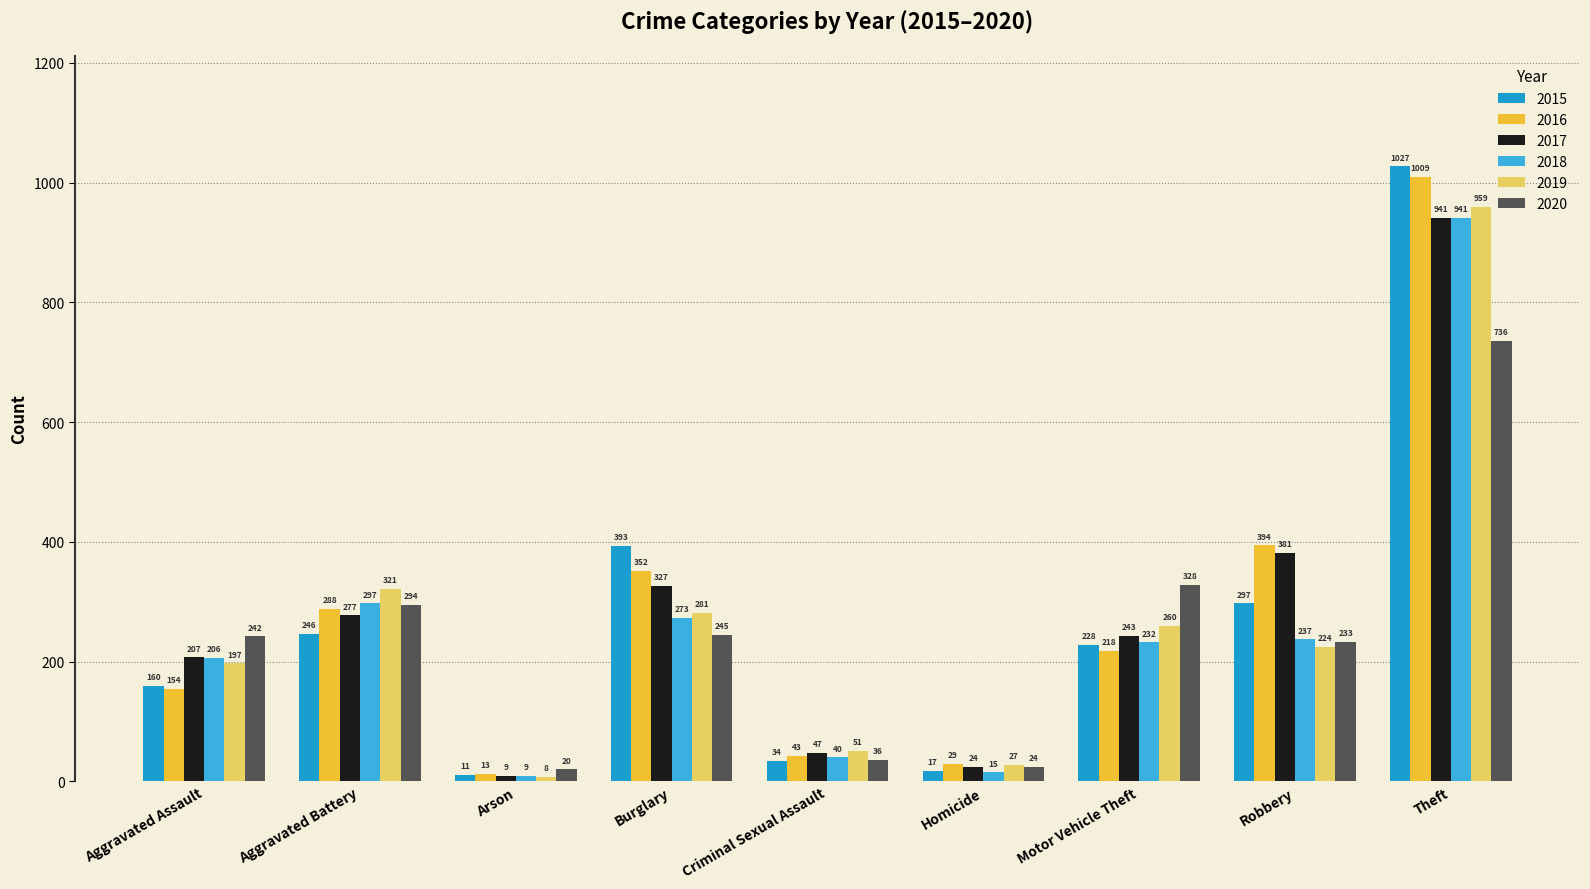

Is the value of 2015 at Aggravated Battery greater than the value of 2016 at Burglary?

No